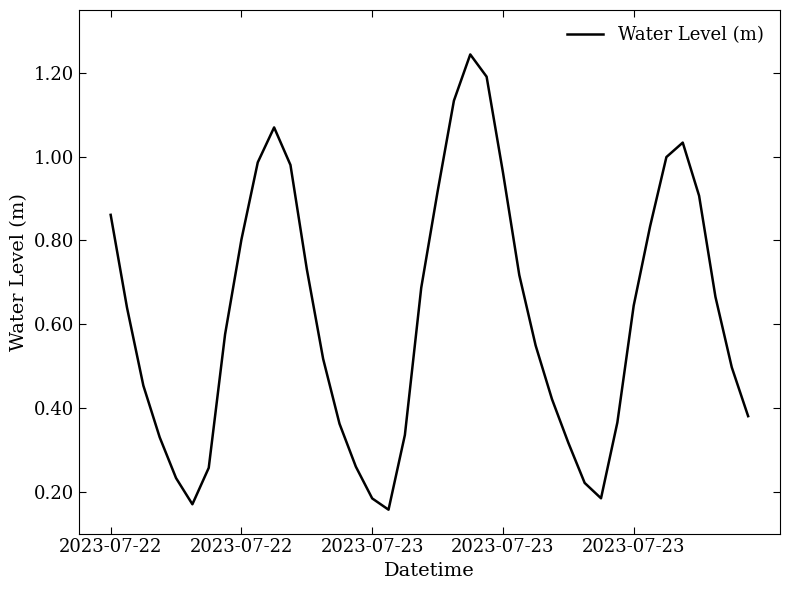

What is the minimum value shown in the chart?

0.2